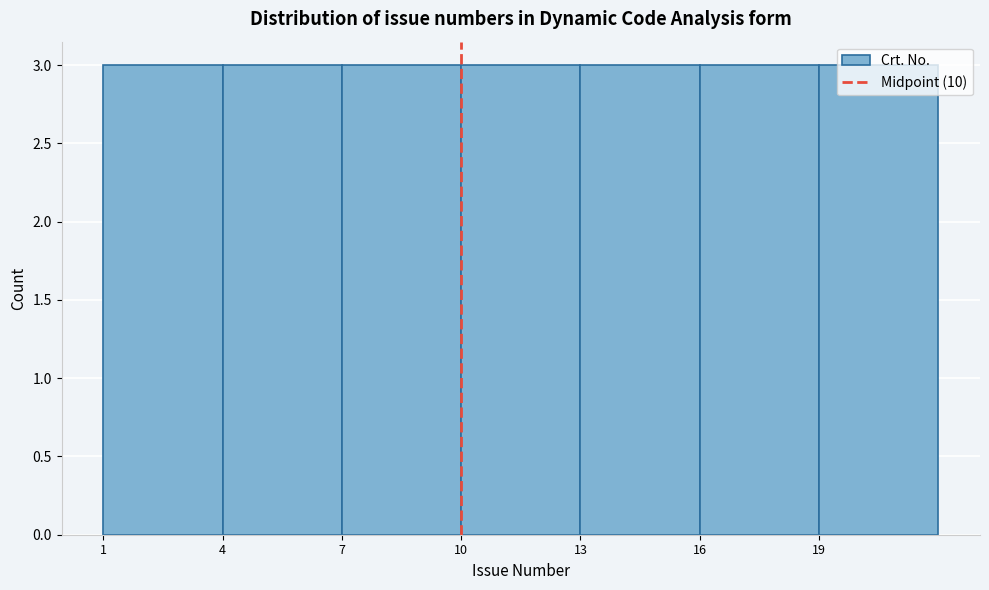

Reading left to right, transcribe this chart: for each bar, give the range it covers on the x-axis and its height. The values are not printed on the chart, so give them approximately, as read against the axis.

1 to 4: 3
4 to 7: 3
7 to 10: 3
10 to 13: 3
13 to 16: 3
16 to 19: 3
19 to 22: 3